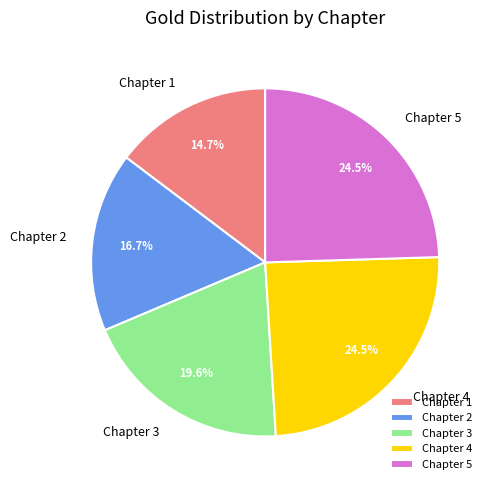

What is the ratio of the value at Chapter 1 to the value at Chapter 4?

0.6